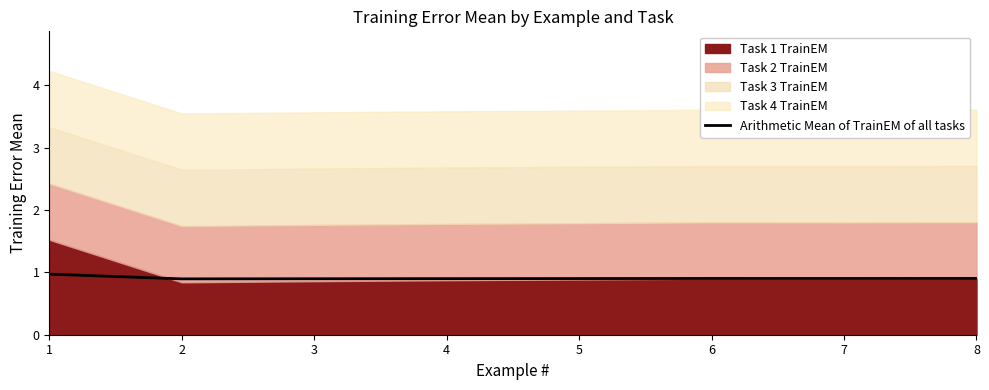

Reading left to right, transcribe all the data shown in this chart.

1.0	0.9	0.9	0.9	0.9	0.9	0.9	0.9